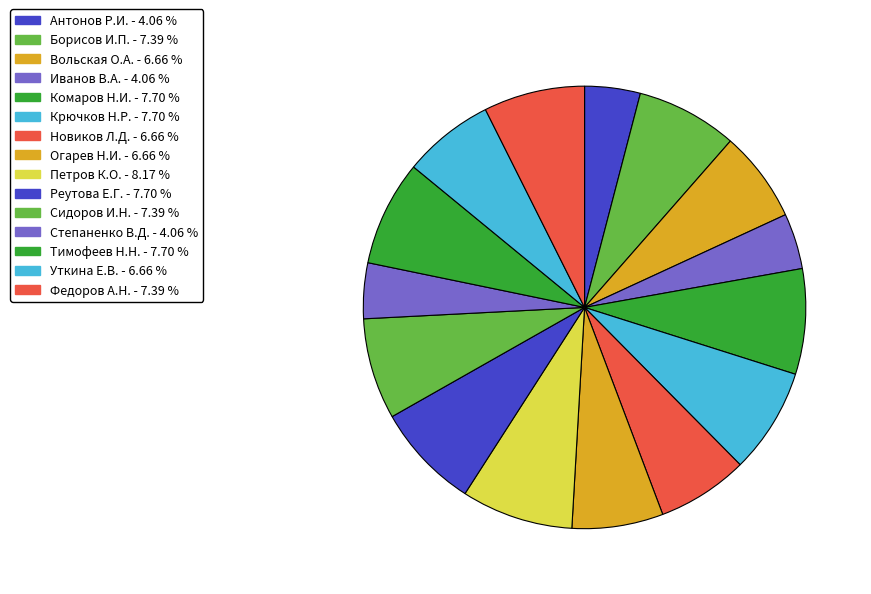

Between Борисов И.П. and Сидоров И.Н., which is larger?

Борисов И.П.